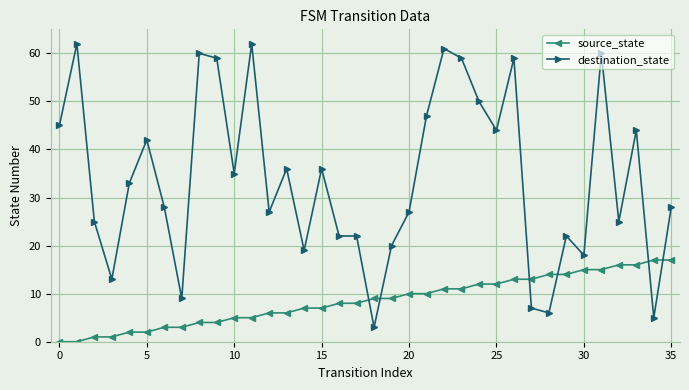

True or false: destination_state has more than 2 points higher than both neighbors.

True